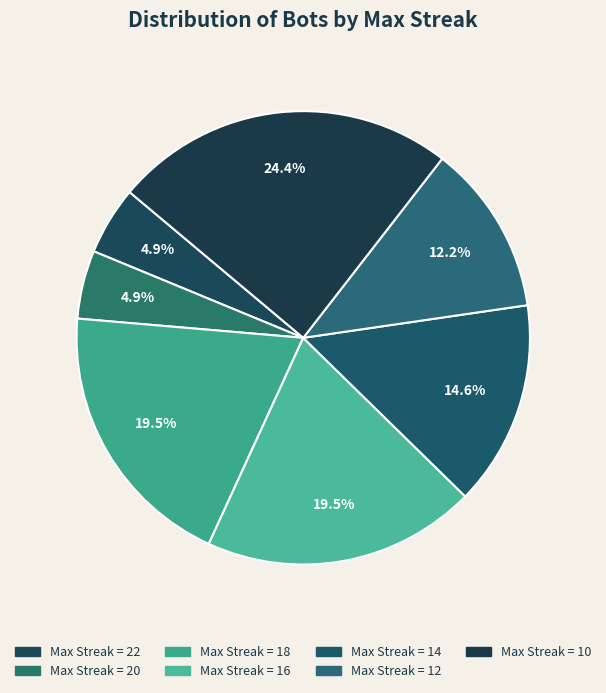

What is the largest slice in the pie chart?

10